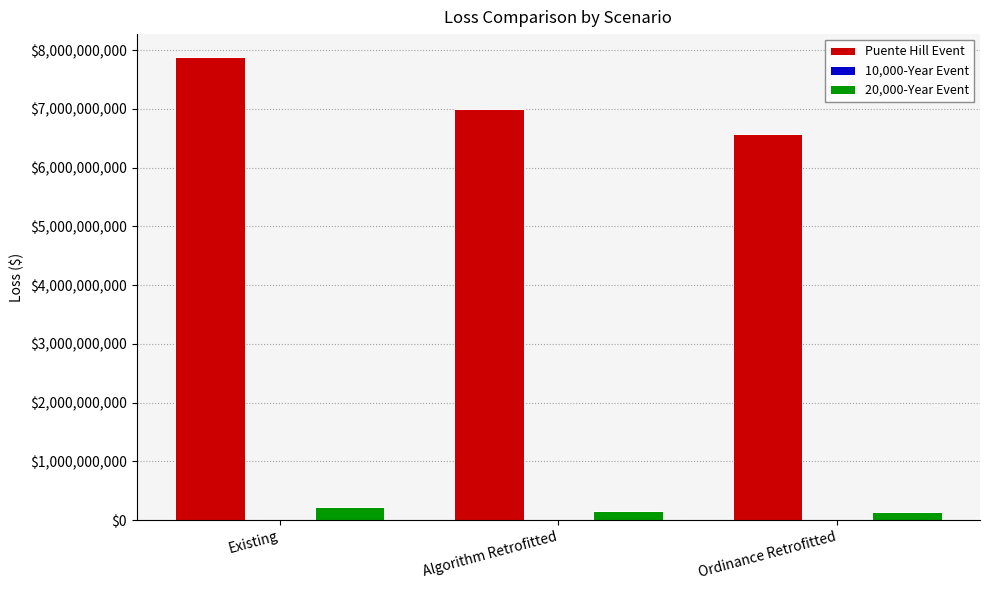

The Puente Hill Event series shows 3444171771.3 at Existing. True or false?

False